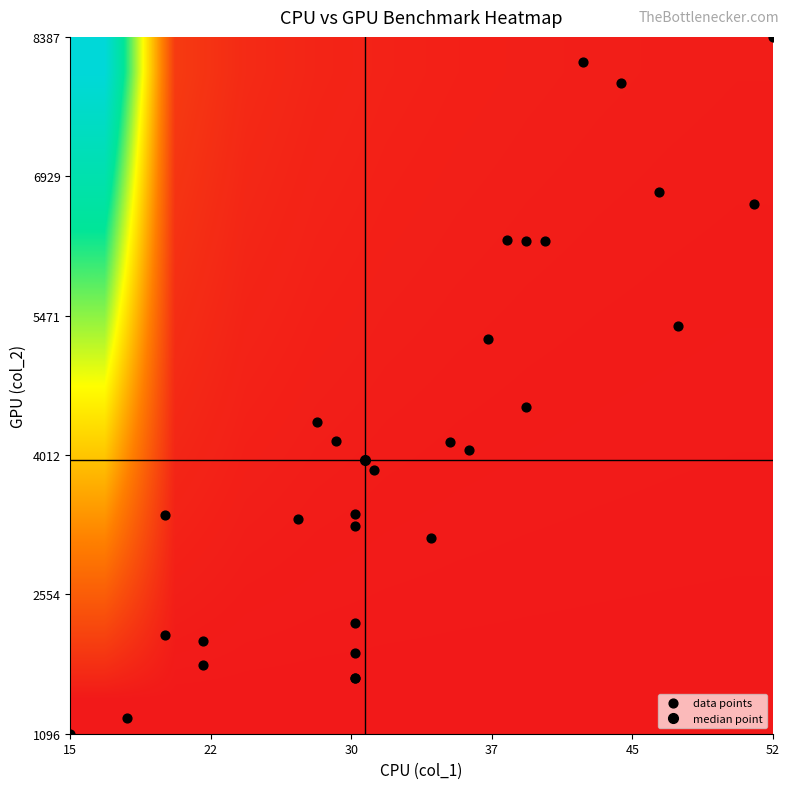

Reading right to left, what are all the values shown in this chart?

0: 9=6251	8=4360	7=1810	6=6247	5=3339	4=5365	3=2064	2=3270	1=2256	0=3393
1: 9=5229	8=7900	7=1264	6=8127	5=3147	4=6636	3=3383	2=4513	1=6260	0=2126
2: 9=1680	8=1680	7=4061	6=3857	5=6768	4=4157	3=4145	2=8387	1=1096	0=1936